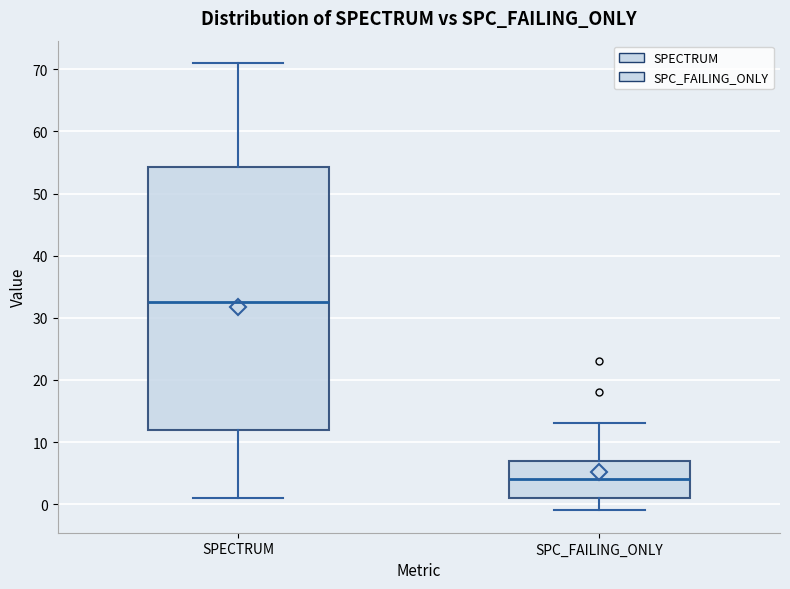

Reading left to right, transcribe this box plot: for each box, give where its median line is, the range the box spans, and where its two whiskers end, as read against the y-axis. The values are not printed on the chart, so give them approximately, as read against the axis.

SPECTRUM: median 33, box 12 to 54, whiskers 1 to 71
SPC_FAILING_ONLY: median 4, box 1 to 7, whiskers -1 to 13